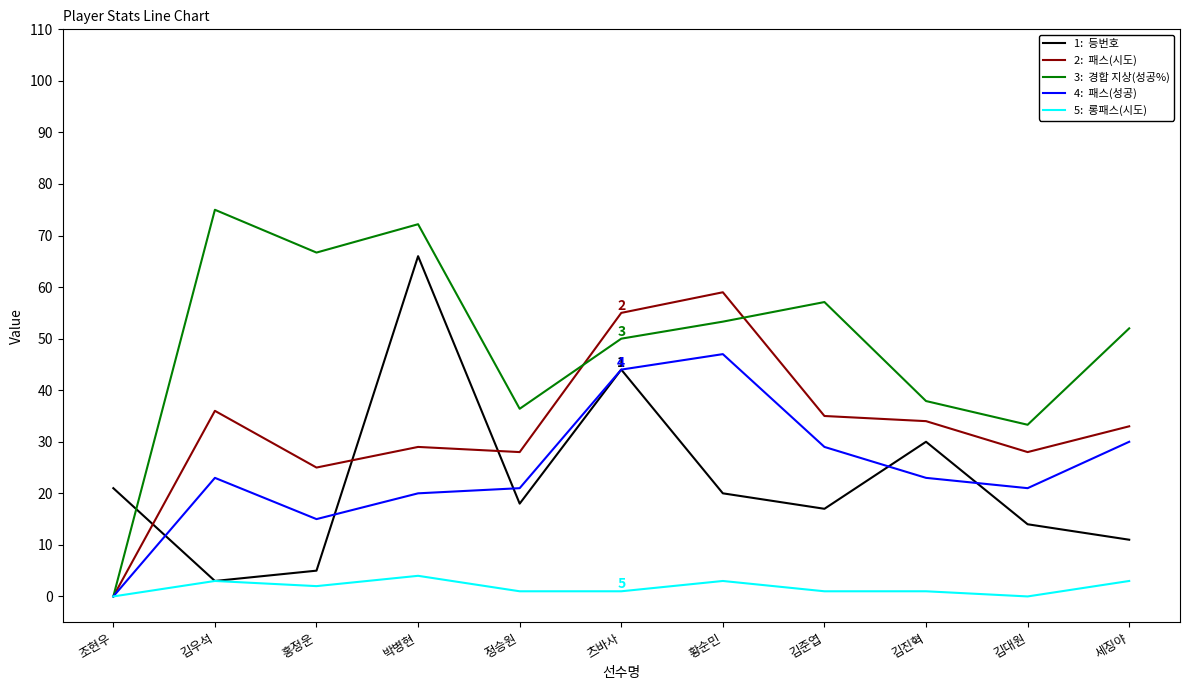

What is the total value across all series at 조현우?

21.0